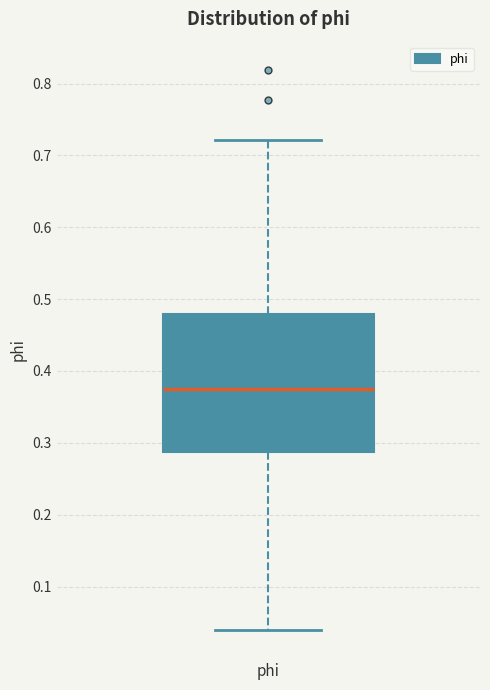

Transcribe this box plot: give where the median line is, the range the box spans, and where the two whiskers end, as read against the y-axis. The values are not printed on the chart, so give them approximately, as read against the axis.

median 0.37, box 0.29 to 0.48, whiskers 0.04 to 0.72